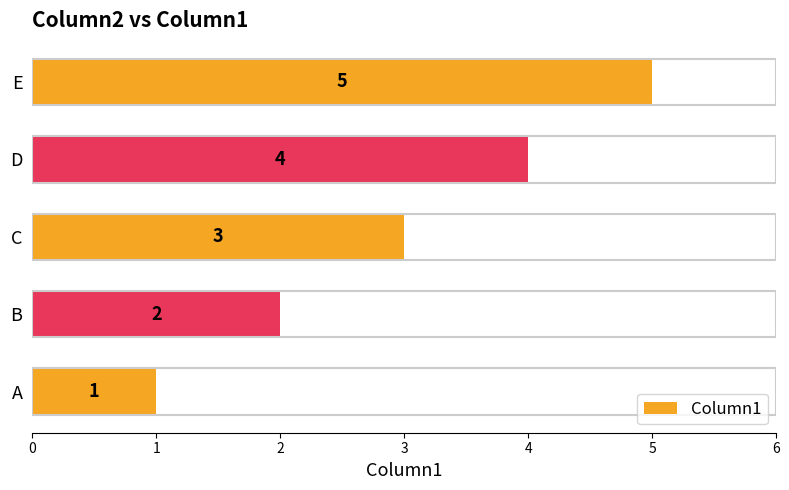

Does the chart contain stacked bars?

No